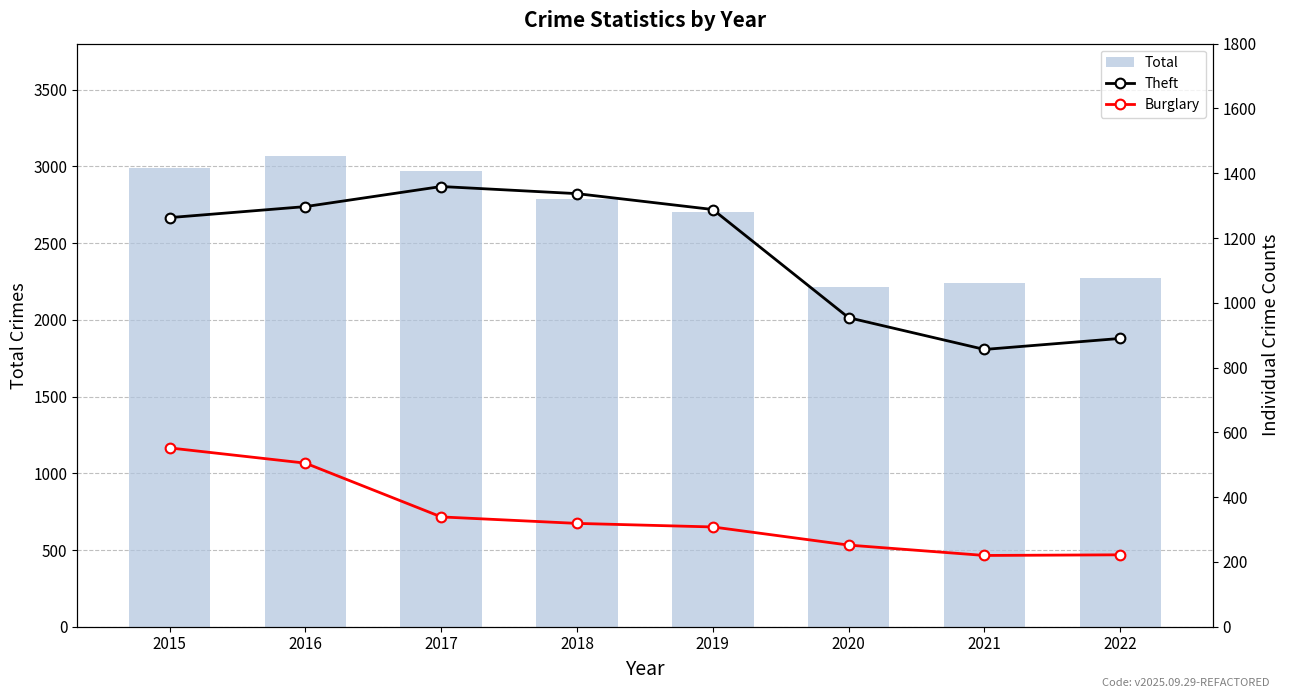

What is the maximum value shown in the chart?

3071